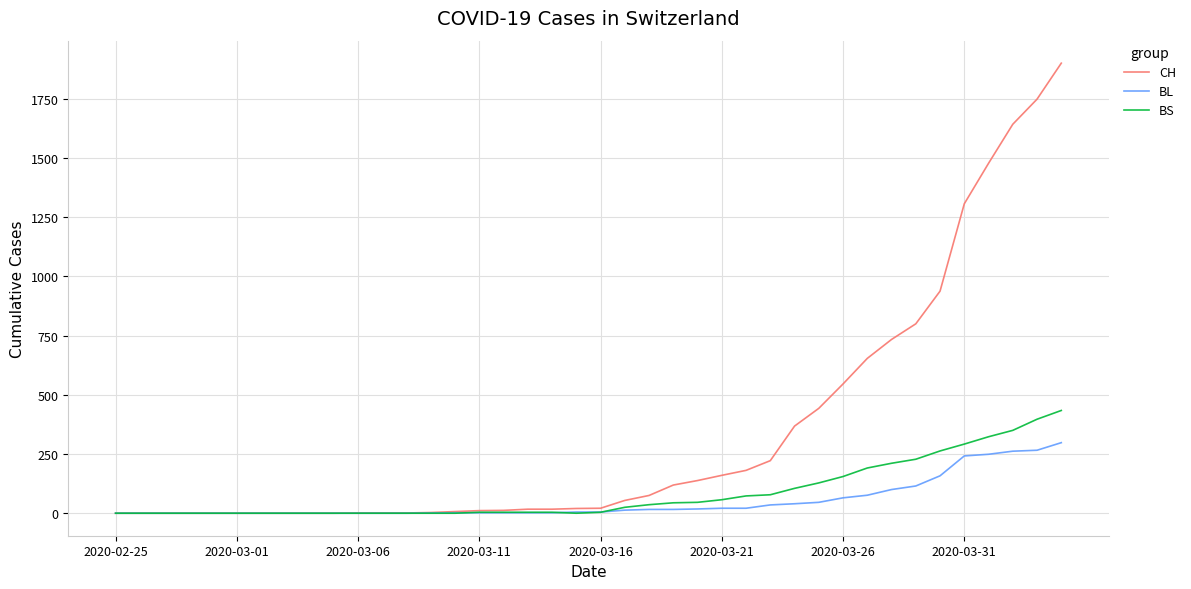

Which series has the largest range (max minus min)?

CH